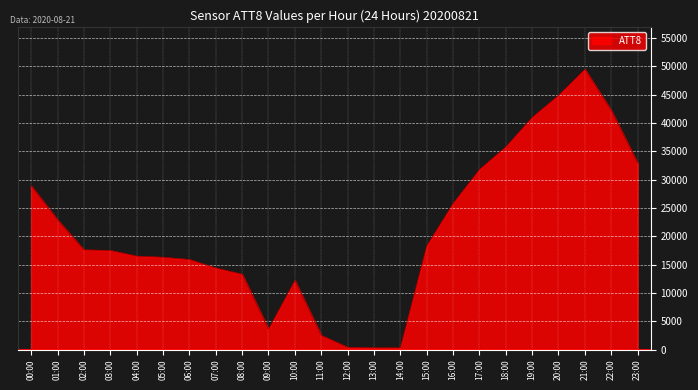

What is the greatest value displayed?

49500